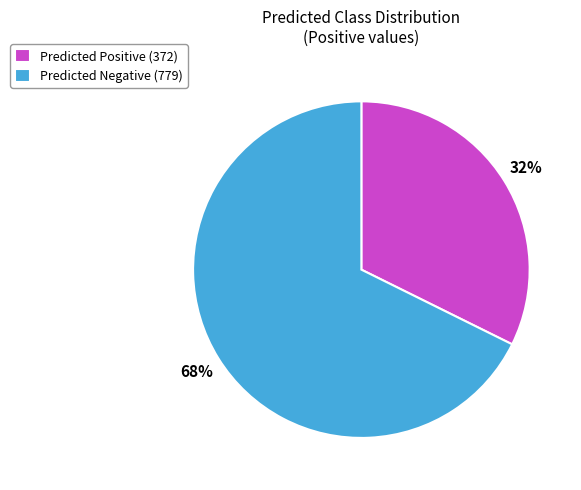

Count the number of slices in the pie.

2